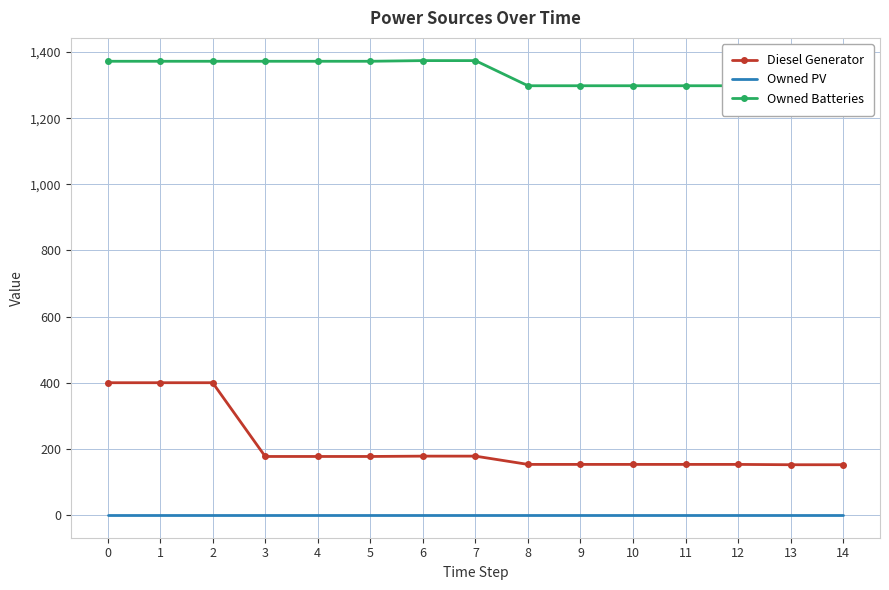

How many lines are shown in the chart?

3